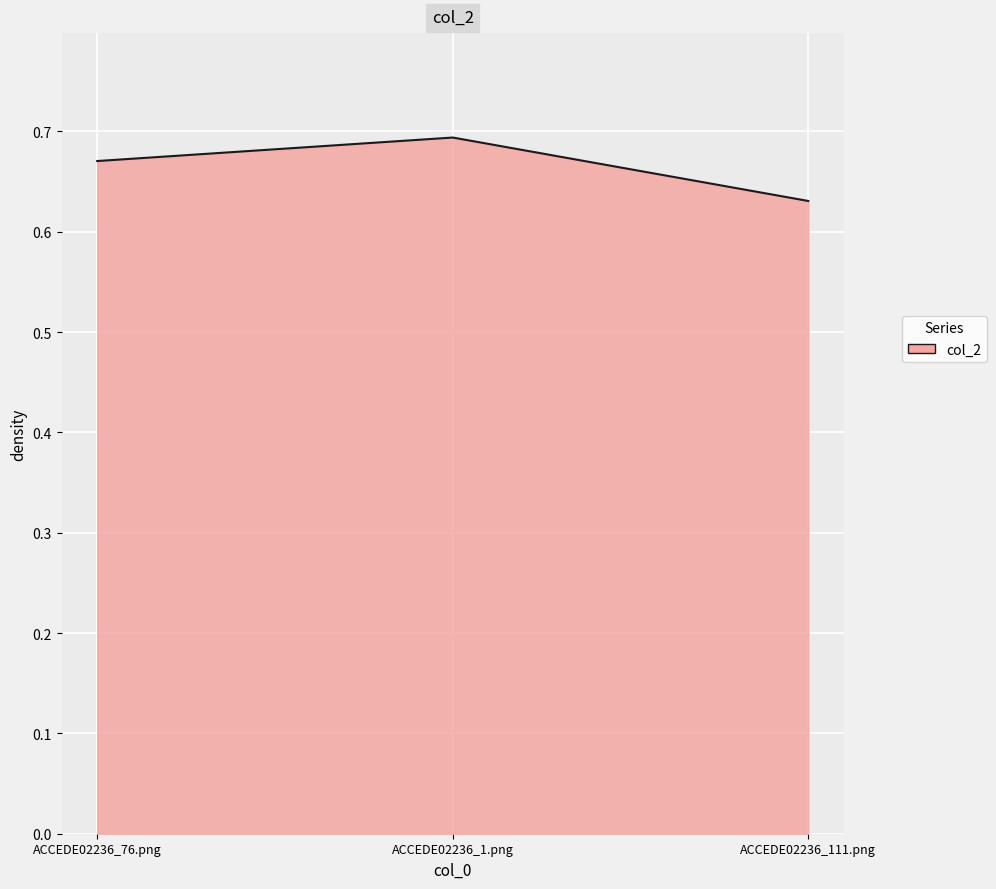

Which label corresponds to the smallest value in the chart?

ACCEDE02236_111.png